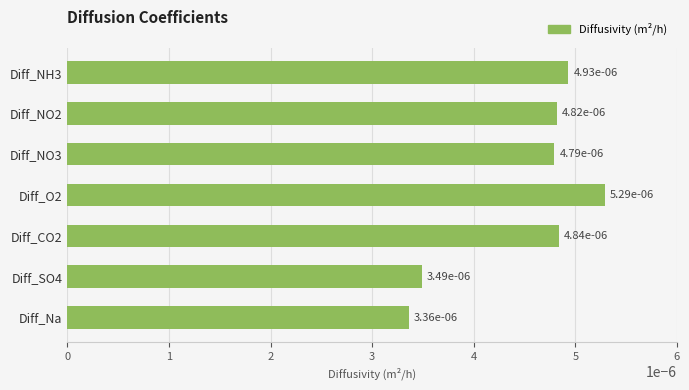

Does the chart contain any negative values?

No